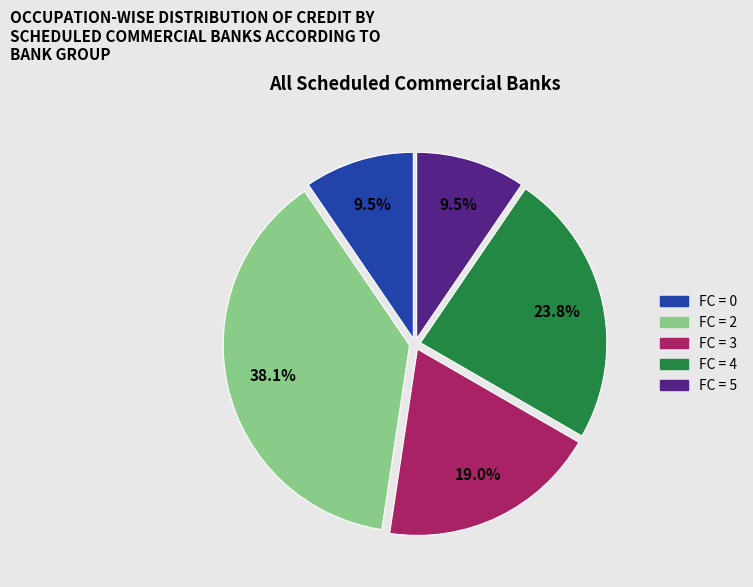

Is there a majority slice in this chart?

No